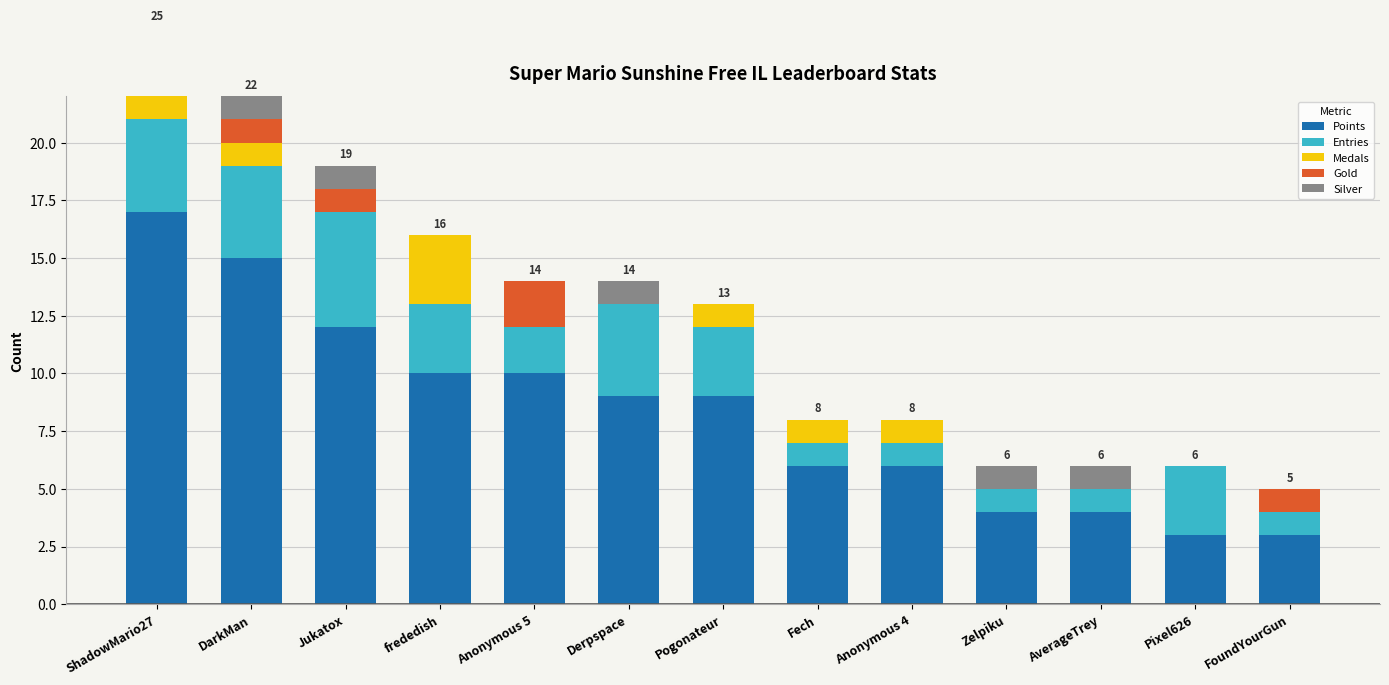

How many groups of bars are there?

13